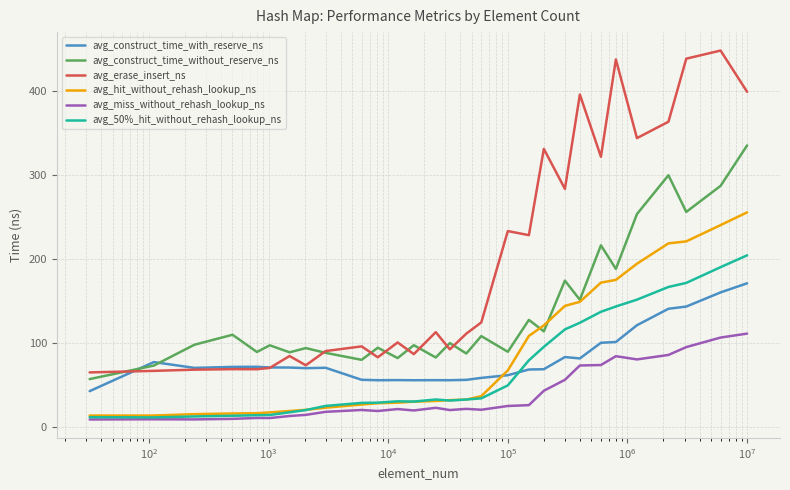

List the series in order of their peak value, highest first.

avg_erase_insert_ns, avg_construct_time_without_reserve_ns, avg_hit_without_rehash_lookup_ns, avg_50%_hit_without_rehash_lookup_ns, avg_construct_time_with_reserve_ns, avg_miss_without_rehash_lookup_ns